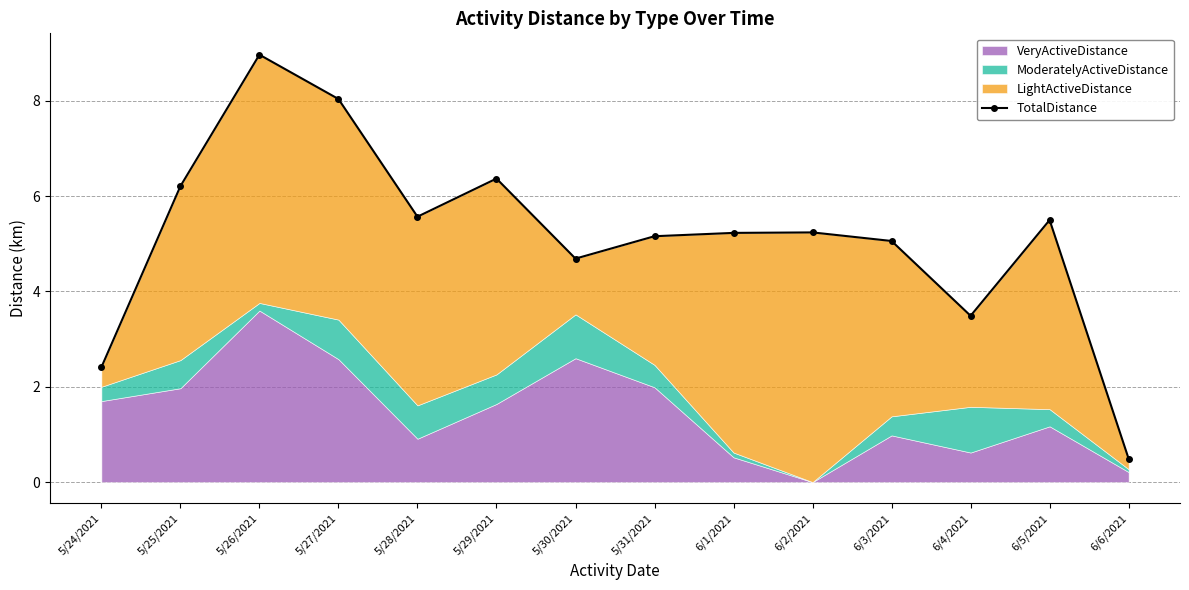

Reading left to right, what are all the values shown in this chart?

2.4	6.2	9.0	8.0	5.6	6.4	4.7	5.2	5.2	5.2	5.1	3.5	5.5	0.5